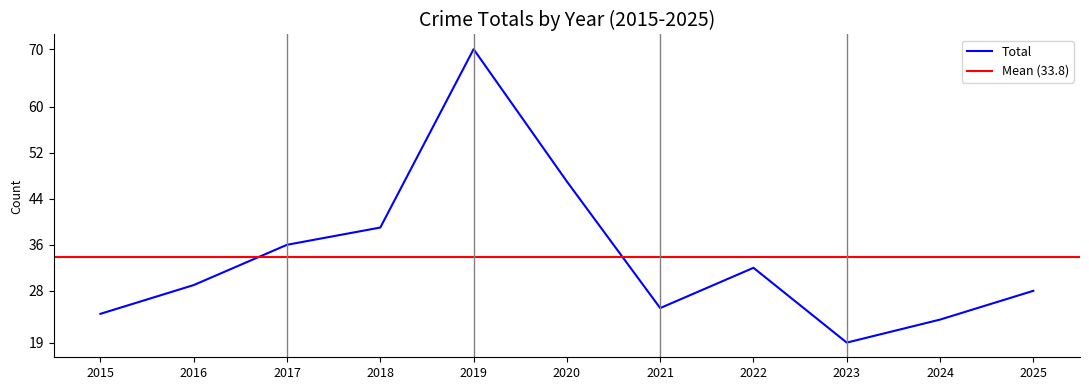

What value does the data have at 2025, to the nearest 5?

30